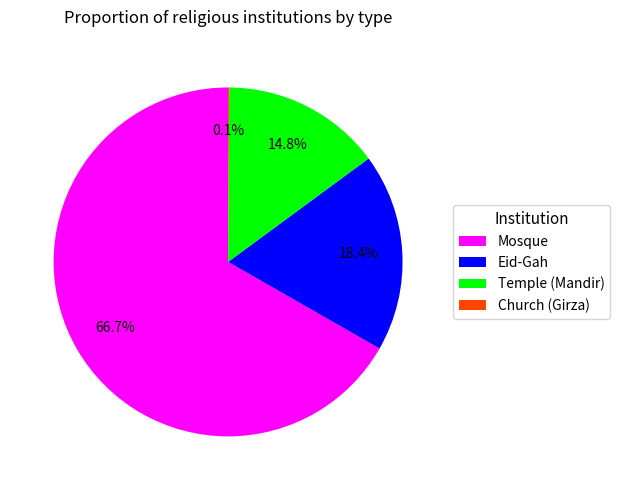

True or false: Mosque accounts for 81% of the total.

False